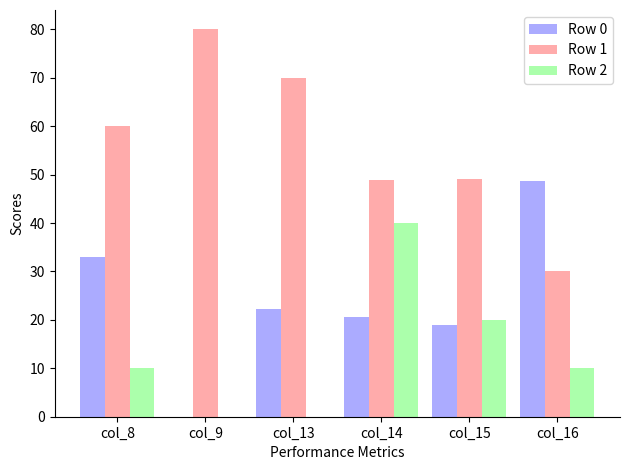

What are all the series names shown in the legend?

Row 0, Row 1, Row 2